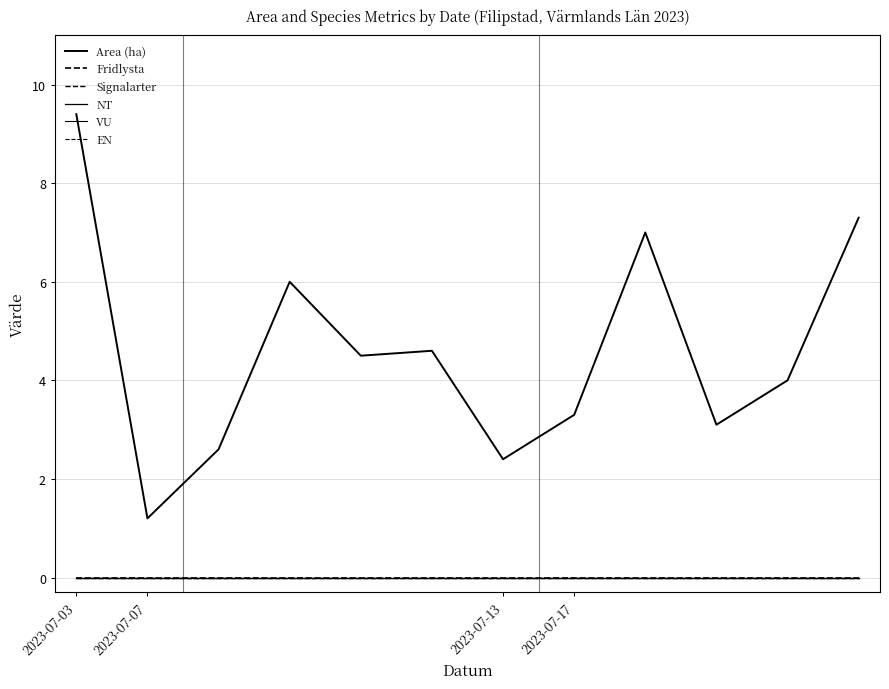

Does the chart have visible grid lines?

Yes